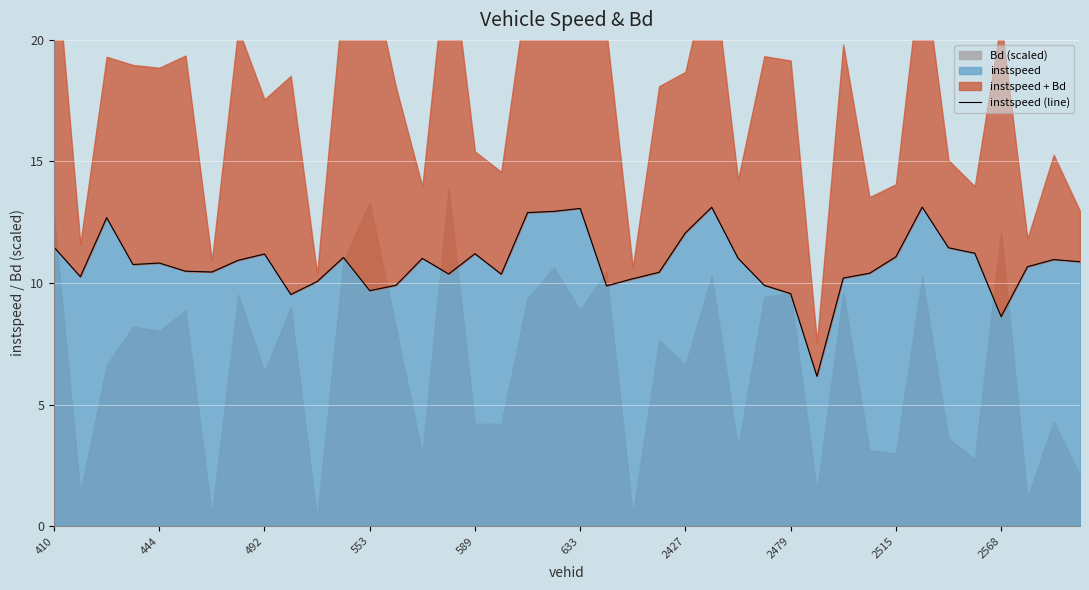

What is the value of the 11th point from the left?

10.1